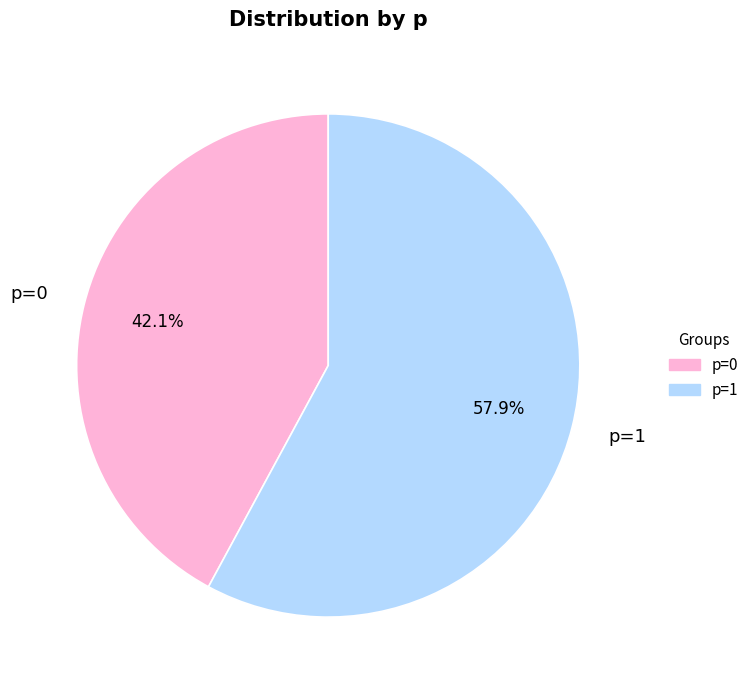

Is it true that p=0 is 42% of the pie?

True